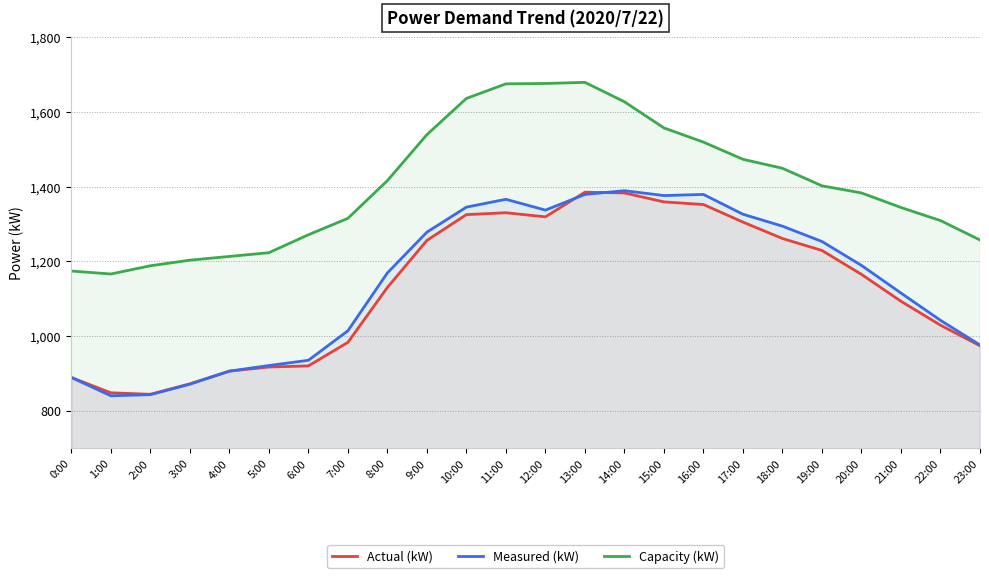

What is the value of the Measured (kW) point at the 23rd from the left?

1042